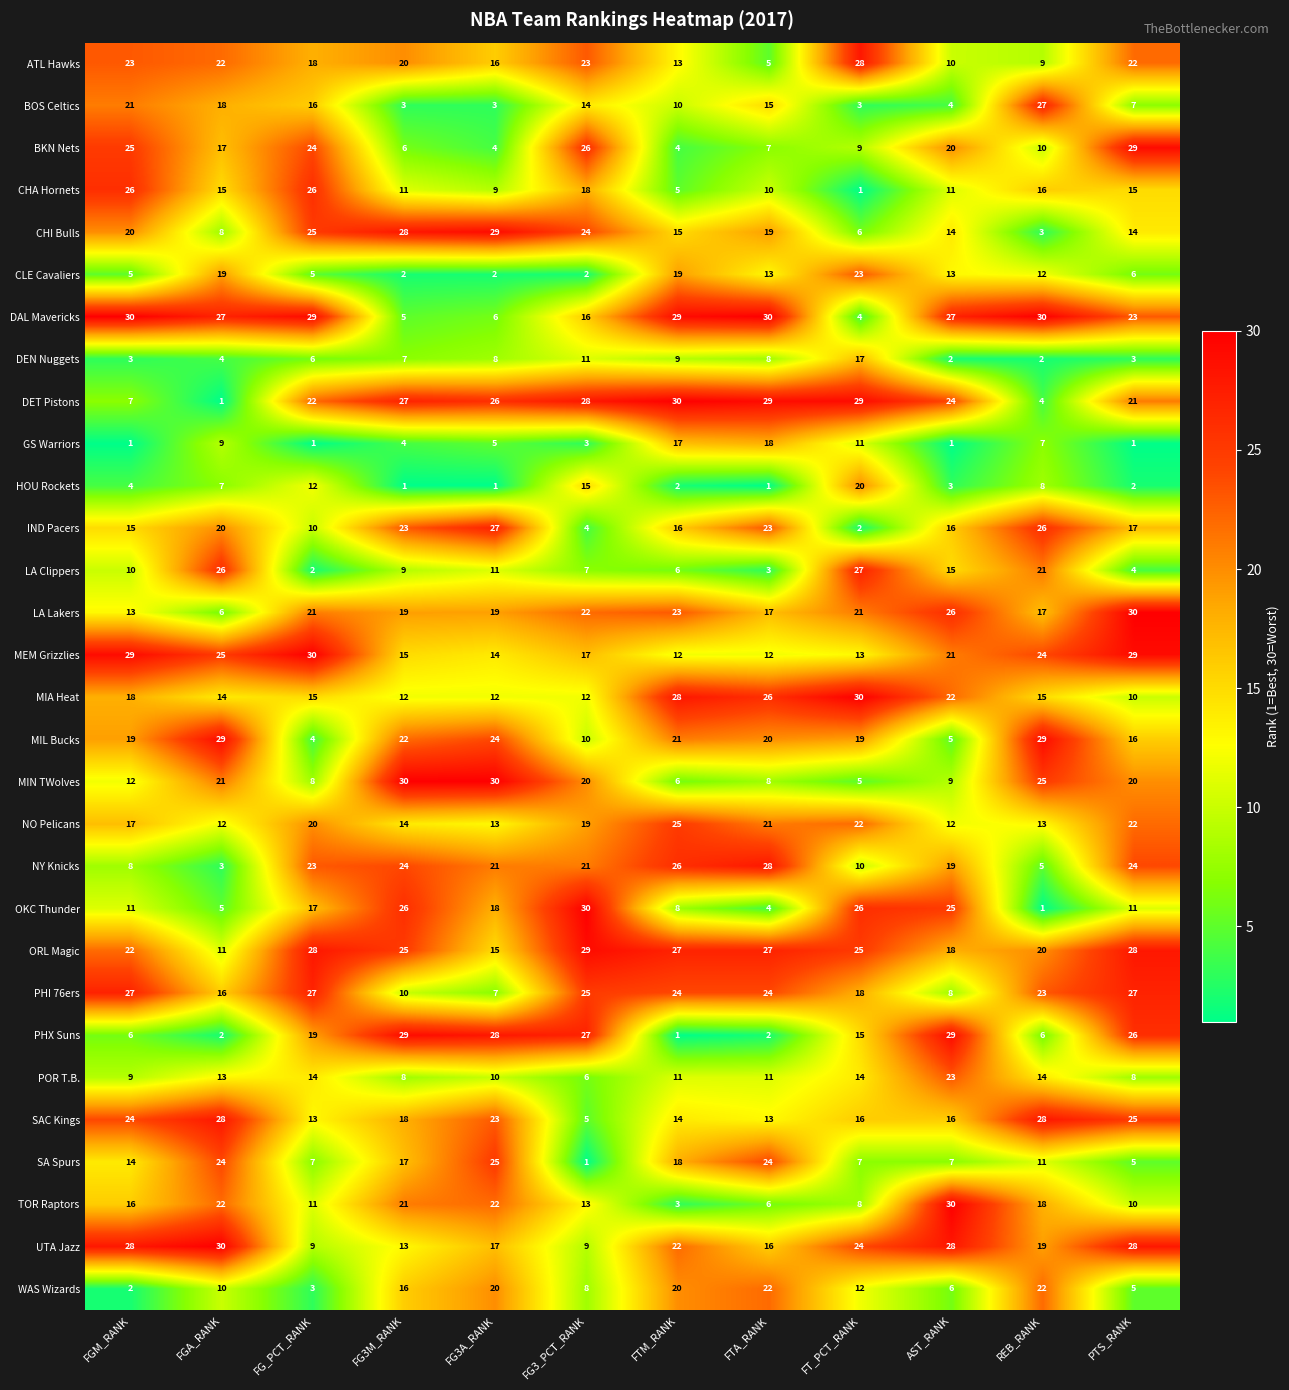

Where is GS Warriors nearest to the value 9?

FGA_RANK